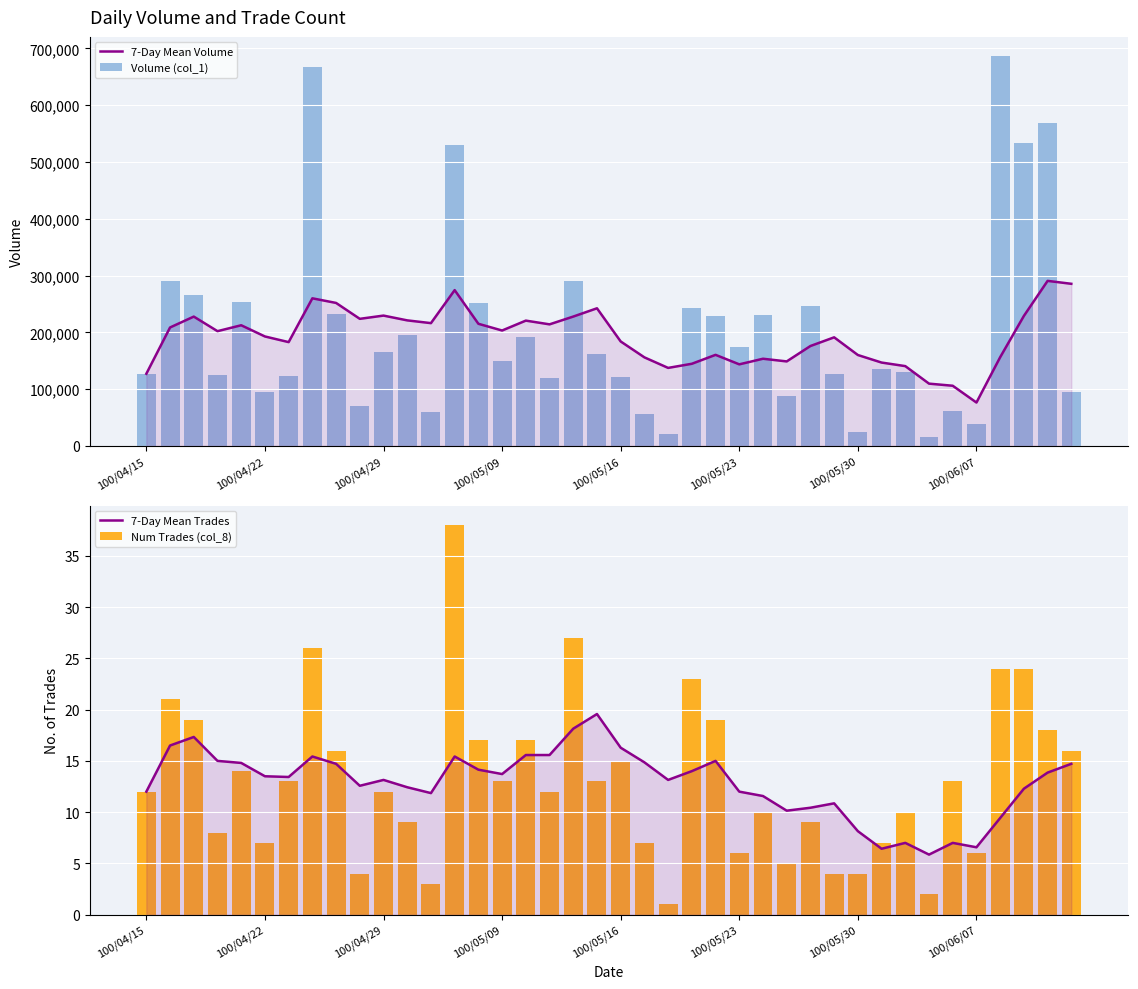

What are all the series names shown in the legend?

7-Day Mean Volume, Volume (col_1), 7-Day Mean Trades, Num Trades (col_8)